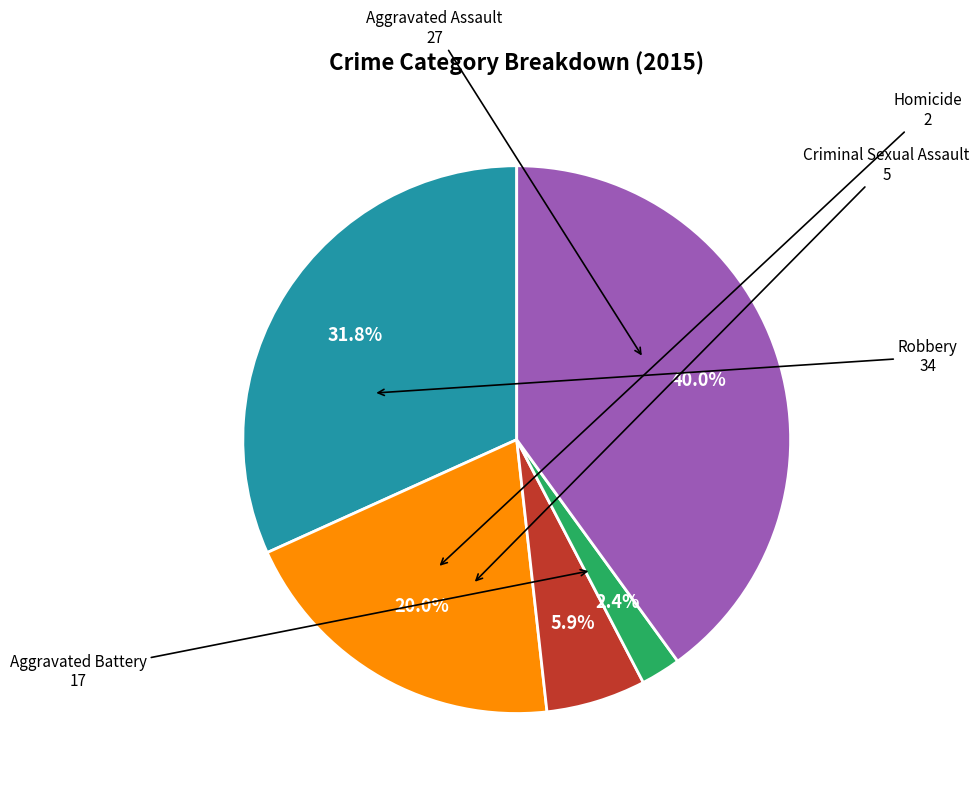

Does any single category account for the majority?

No